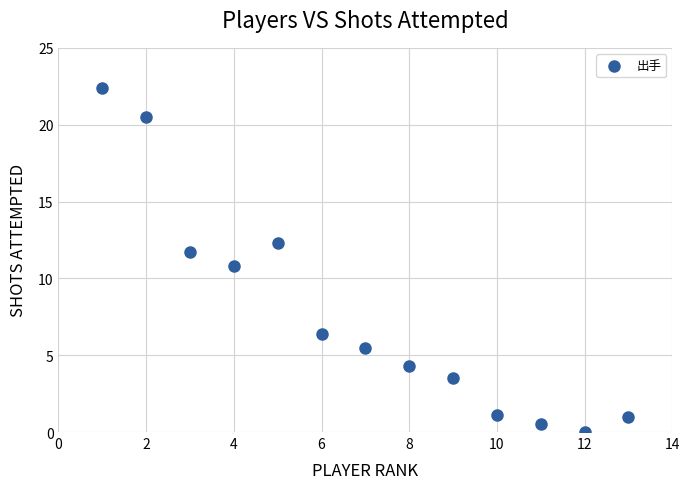

What is the range of X values (max minus min)?

12.0